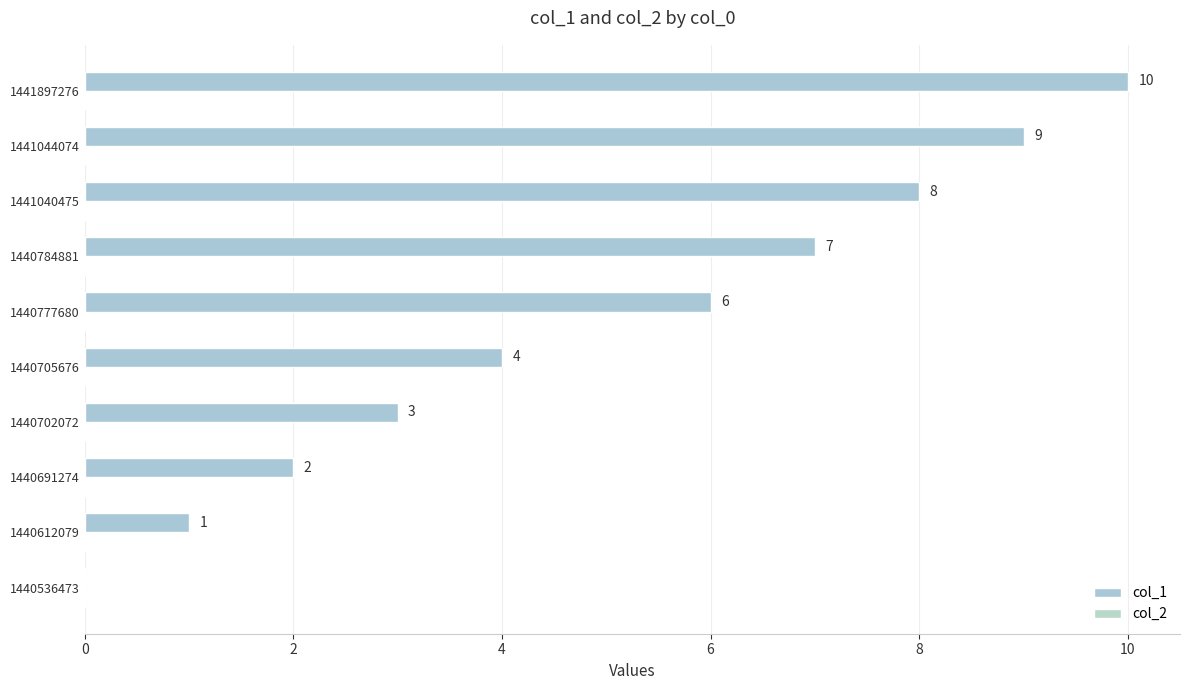

Are the bars horizontal?

Yes